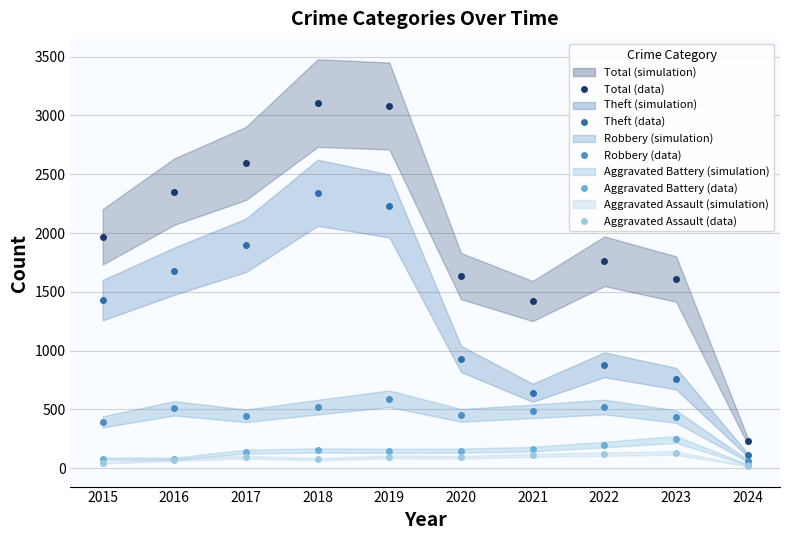

What is the highest value of the Theft series?

2342